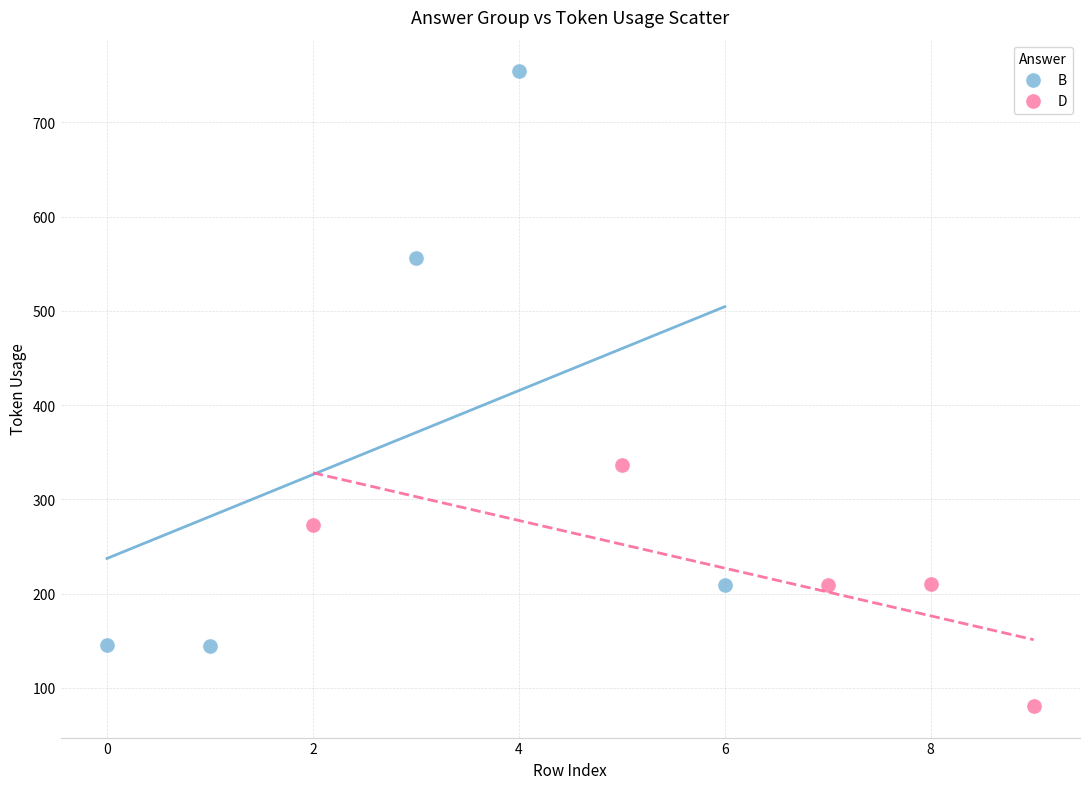

What are all the series names shown in the legend?

B, D